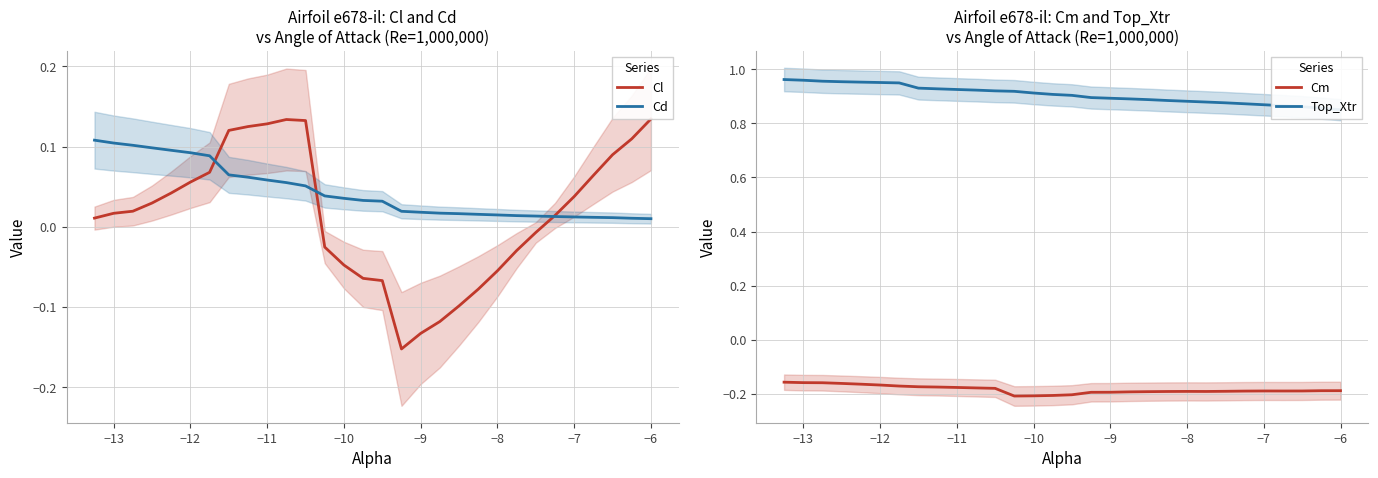

Reading left to right, transcribe all the data shown in this chart.

Cl: 0.0	0.0	0.0	0.0	0.0	0.1	0.1	0.1	0.1	0.1	0.1	0.1	-0.0	-0.0	-0.1	-0.1	-0.2	-0.1	-0.1	-0.1	-0.1	-0.1	-0.0	-0.0	0.0	0.0	0.1	0.1	0.1	0.1
Cd: 0.1	0.1	0.1	0.1	0.1	0.1	0.1	0.1	0.1	0.1	0.1	0.1	0.0	0.0	0.0	0.0	0.0	0.0	0.0	0.0	0.0	0.0	0.0	0.0	0.0	0.0	0.0	0.0	0.0	0.0
Cm: -0.2	-0.2	-0.2	-0.2	-0.2	-0.2	-0.2	-0.2	-0.2	-0.2	-0.2	-0.2	-0.2	-0.2	-0.2	-0.2	-0.2	-0.2	-0.2	-0.2	-0.2	-0.2	-0.2	-0.2	-0.2	-0.2	-0.2	-0.2	-0.2	-0.2
Top_Xtr: 1.0	1.0	1.0	1.0	1.0	1.0	0.9	0.9	0.9	0.9	0.9	0.9	0.9	0.9	0.9	0.9	0.9	0.9	0.9	0.9	0.9	0.9	0.9	0.9	0.9	0.9	0.9	0.9	0.9	0.9